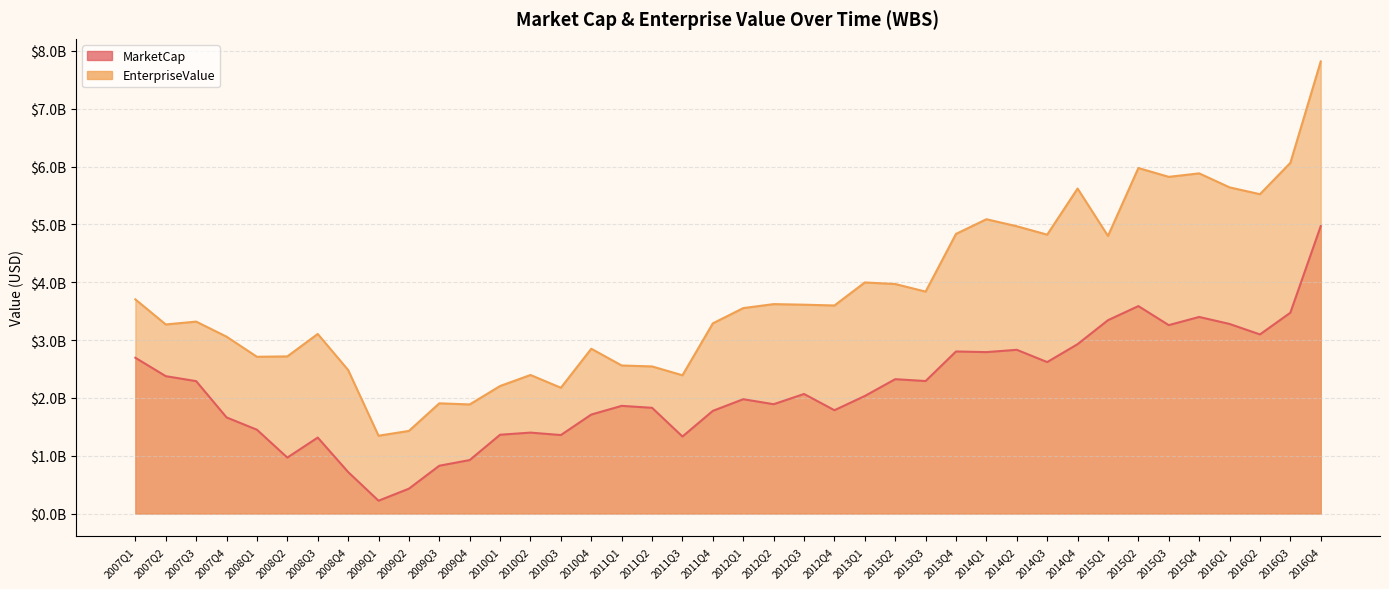

The EnterpriseValue series shows 3427304868 at 2015Q4. True or false?

False